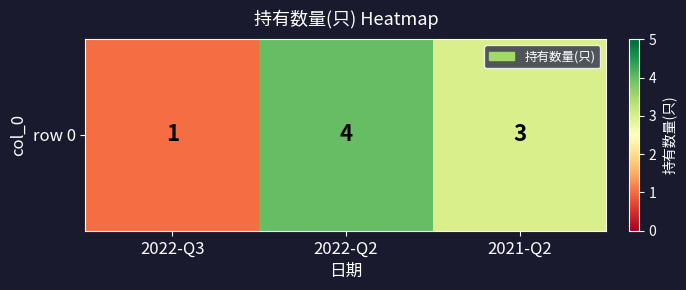

How many data points does each series have?

3